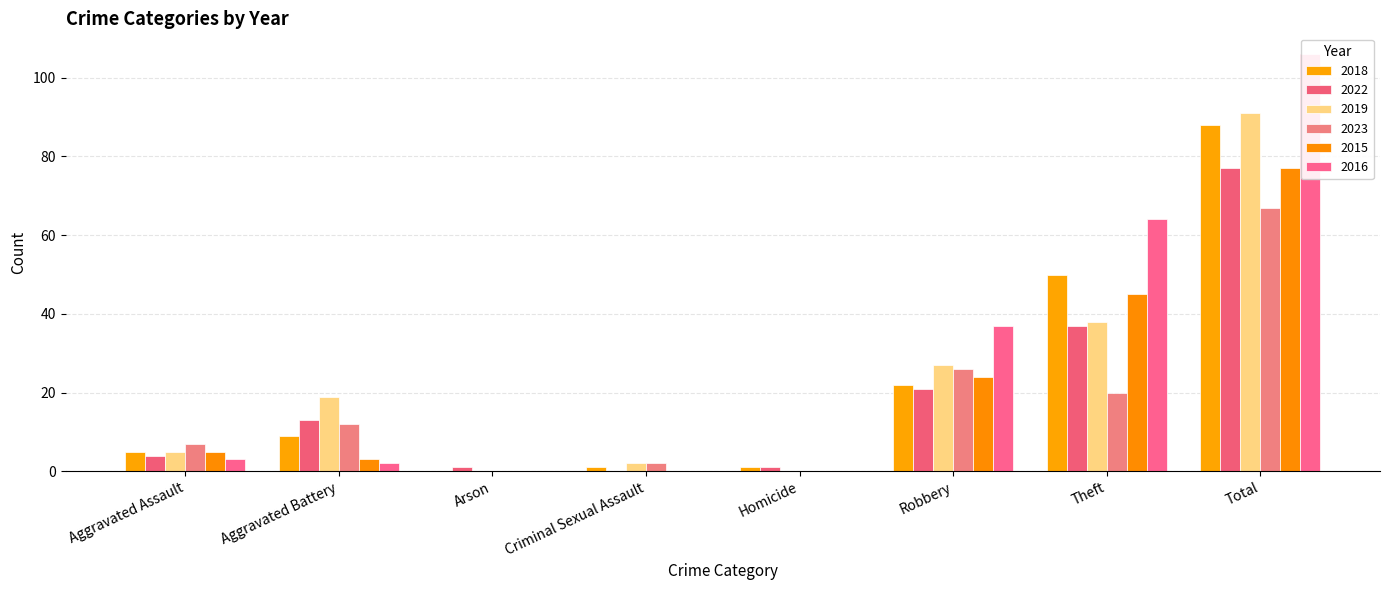

Reading right to left, list all the values displayed in this chart.

2018: 88	50	22	1	1	0	9	5
2022: 77	37	21	1	0	1	13	4
2019: 91	38	27	0	2	0	19	5
2023: 67	20	26	0	2	0	12	7
2015: 77	45	24	0	0	0	3	5
2016: 106	64	37	0	0	0	2	3